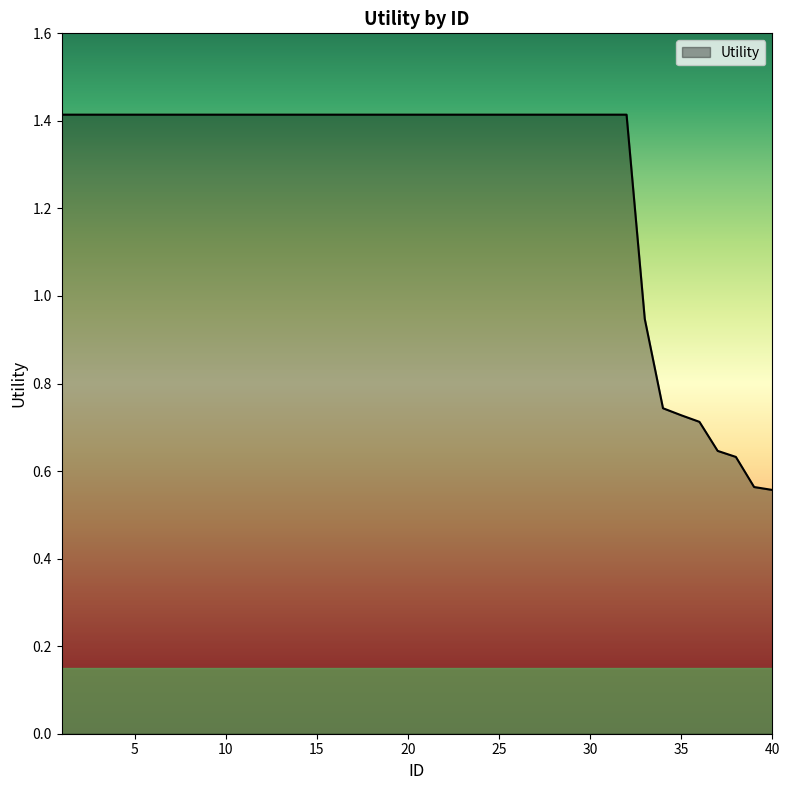

What is the maximum value shown in the chart?

1.4